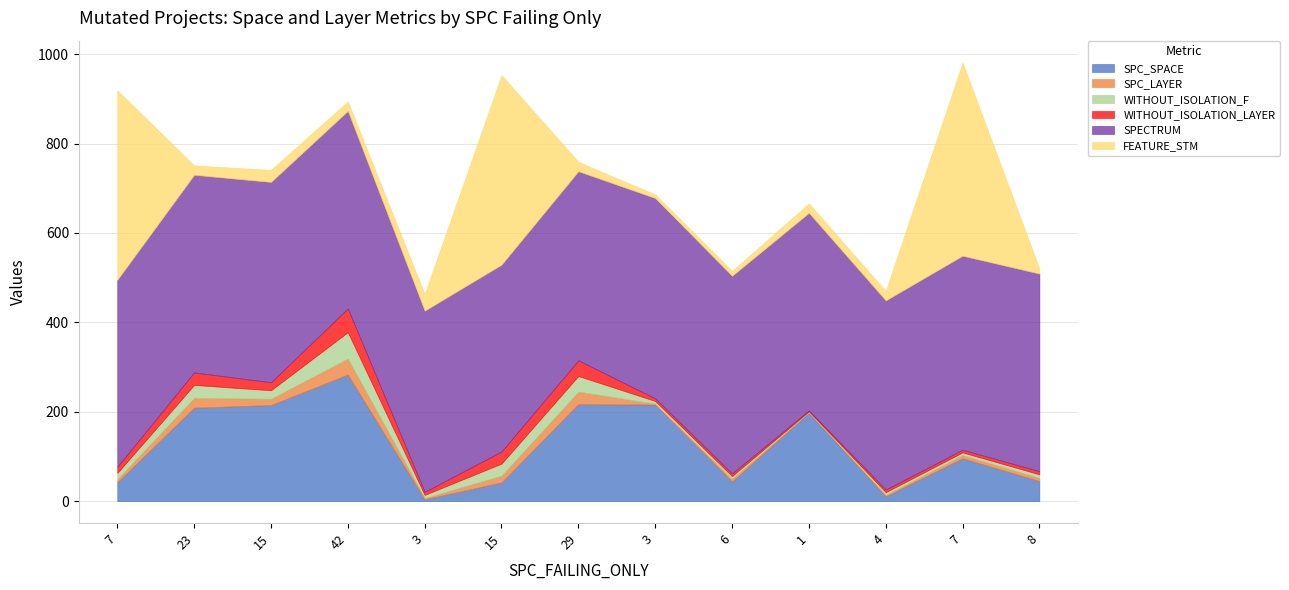

What are all the series names shown in the legend?

SPC_SPACE, SPC_LAYER, WITHOUT_ISOLATION_F, WITHOUT_ISOLATION_LAYER, SPECTRUM, FEATURE_STM